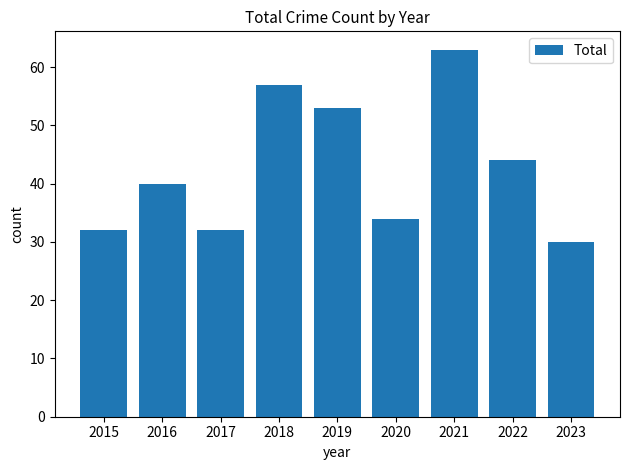

Reading left to right, list all the values displayed in this chart.

32	40	32	57	53	34	63	44	30